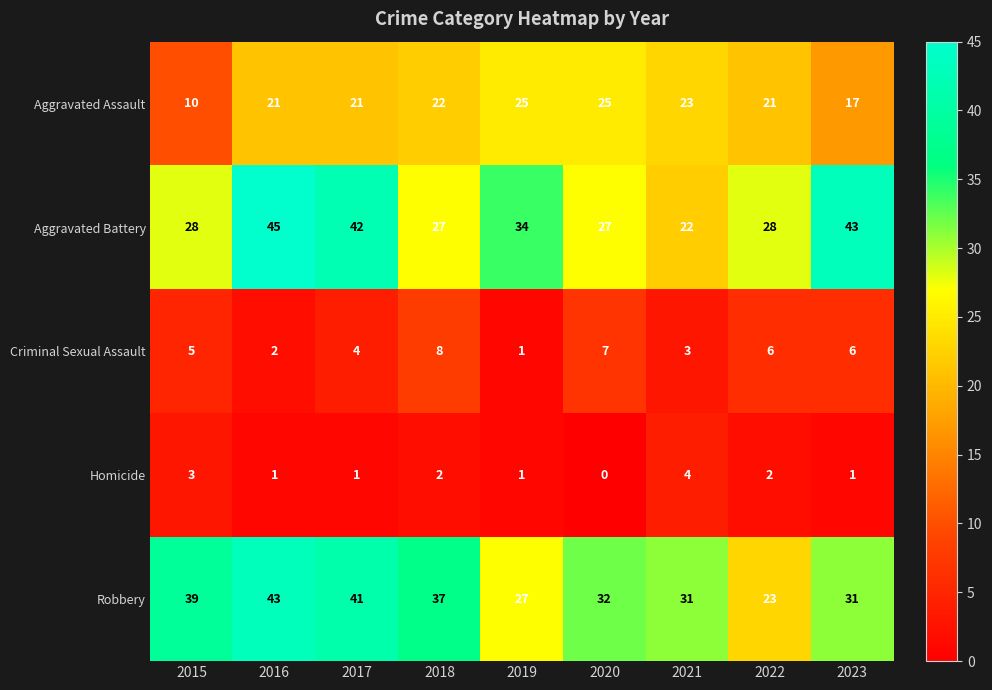

At which label does Robbery reach its peak?

2016